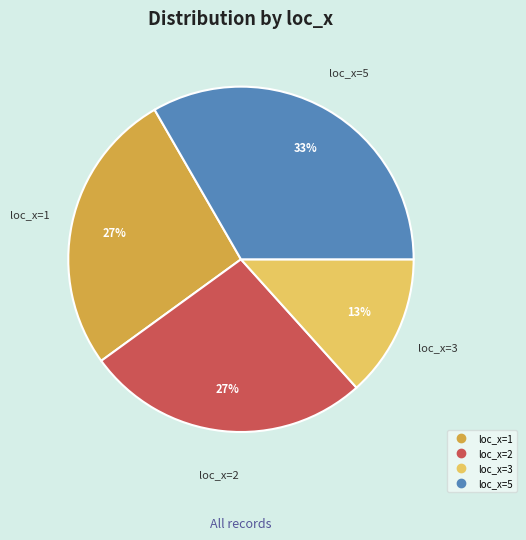

Is there any slice that represents more than half of the pie?

No